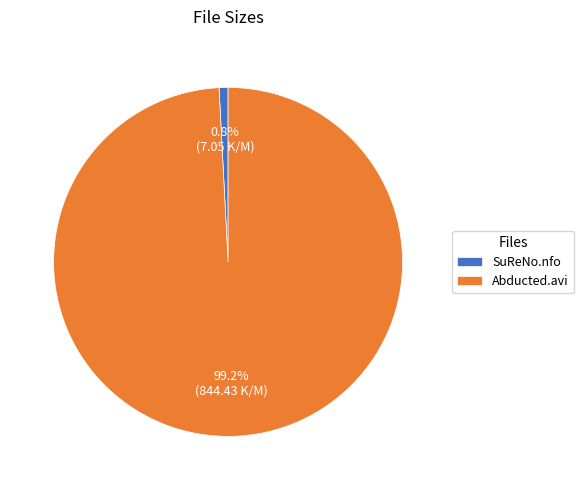

How many segments does this pie chart have?

2